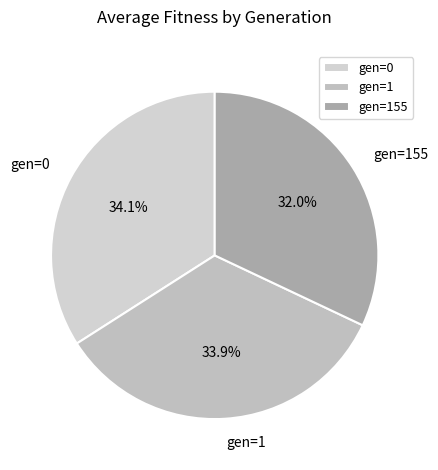

To the nearest percent, what is the average slice percentage?

33%